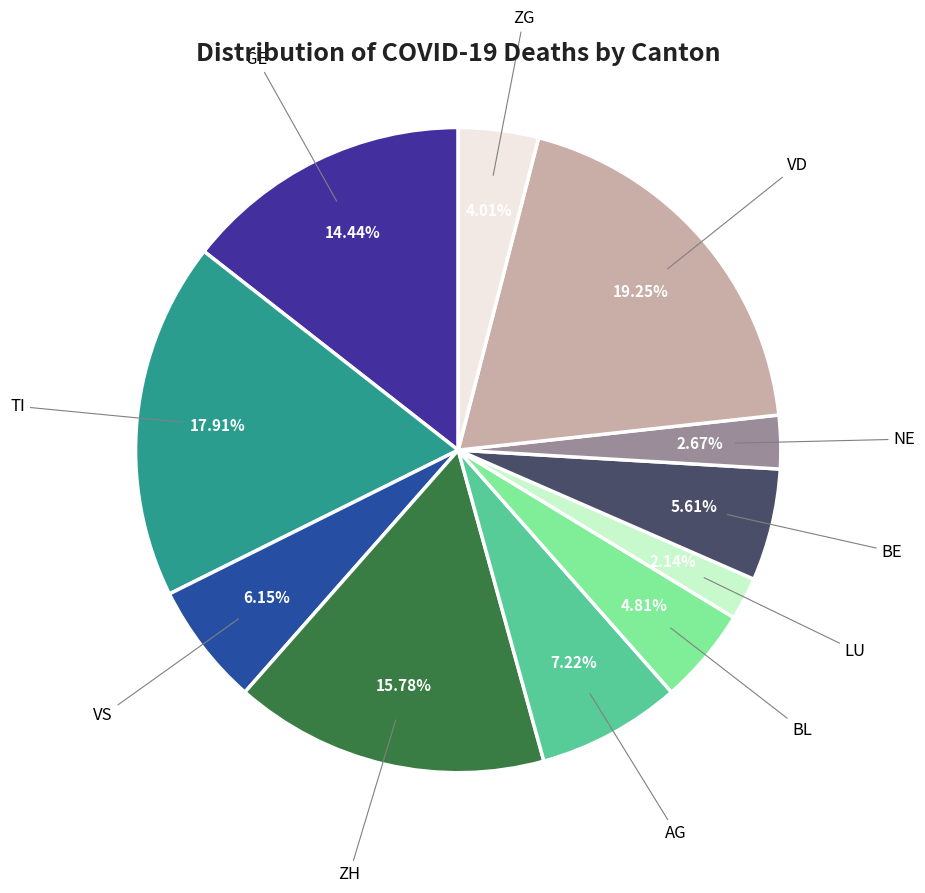

Approximately how many times larger is the value at VS compared to AG?

0.9